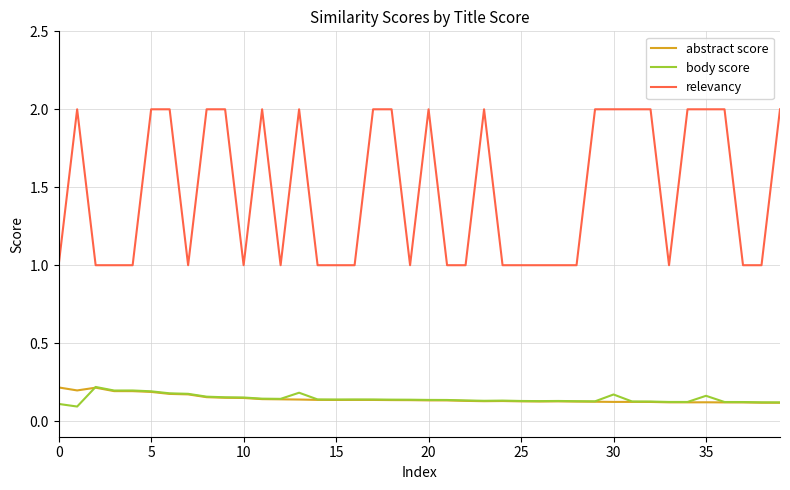

Which series has the widest spread of values?

relevancy